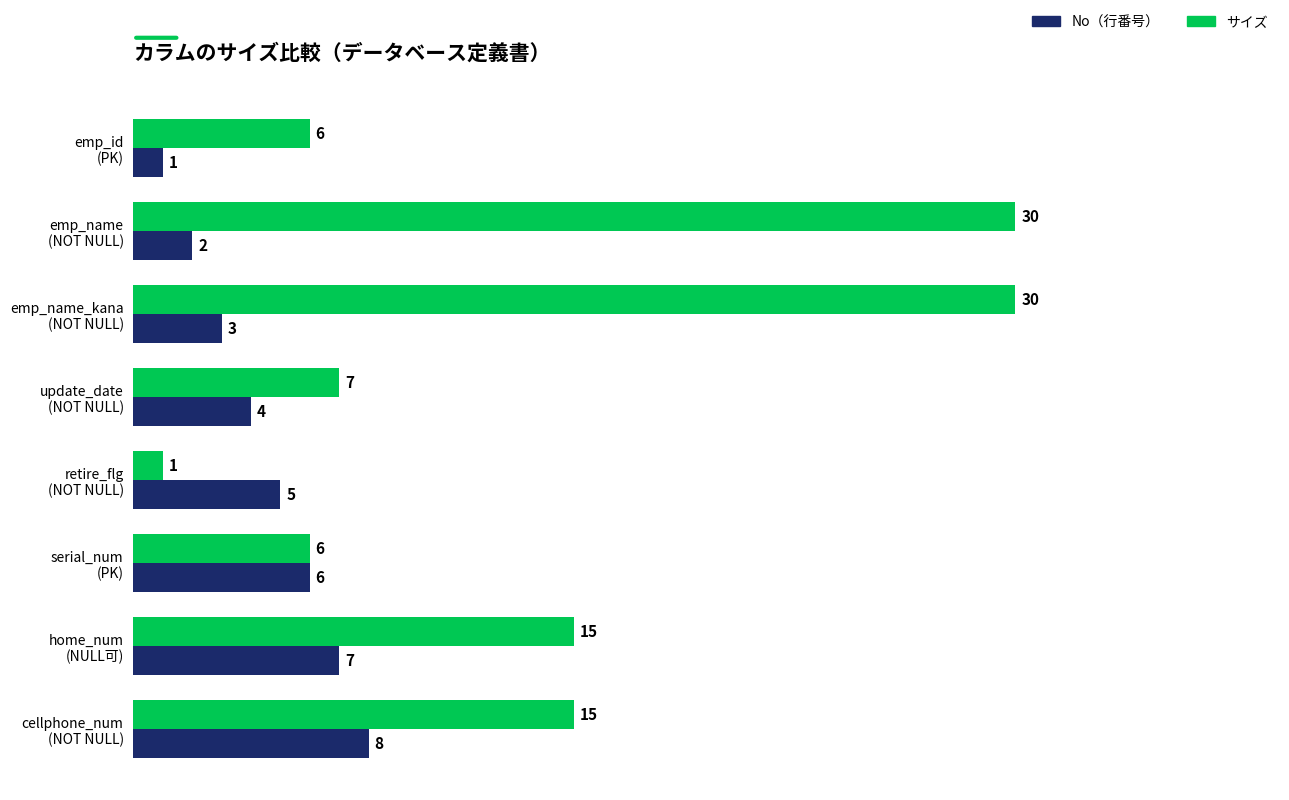

Which series has the largest range (max minus min)?

サイズ